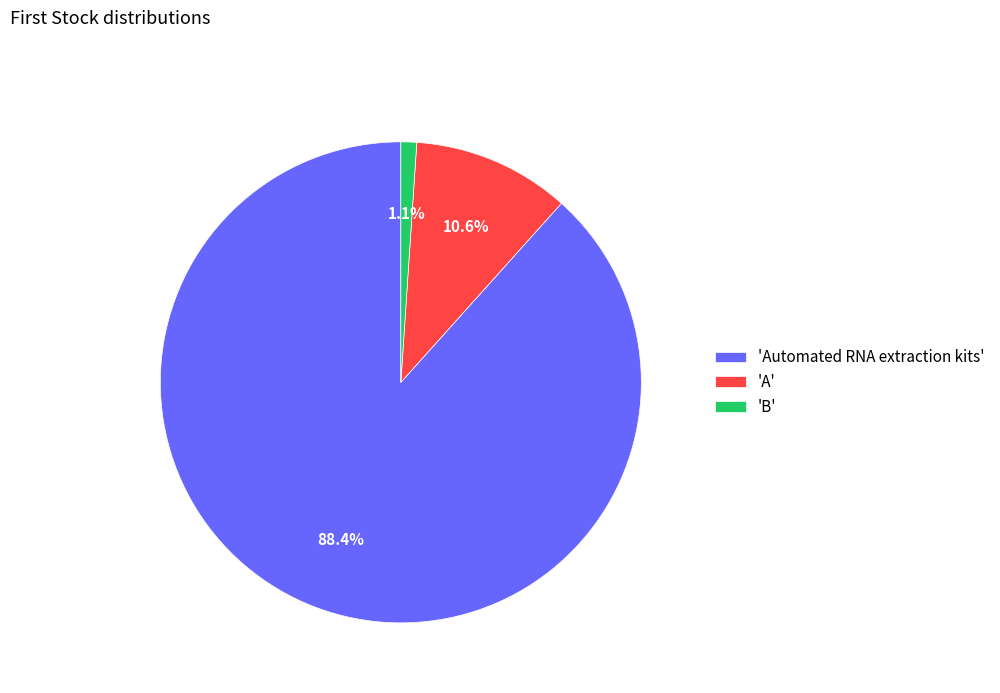

Which slice is the largest?

'Automated RNA extraction kits'